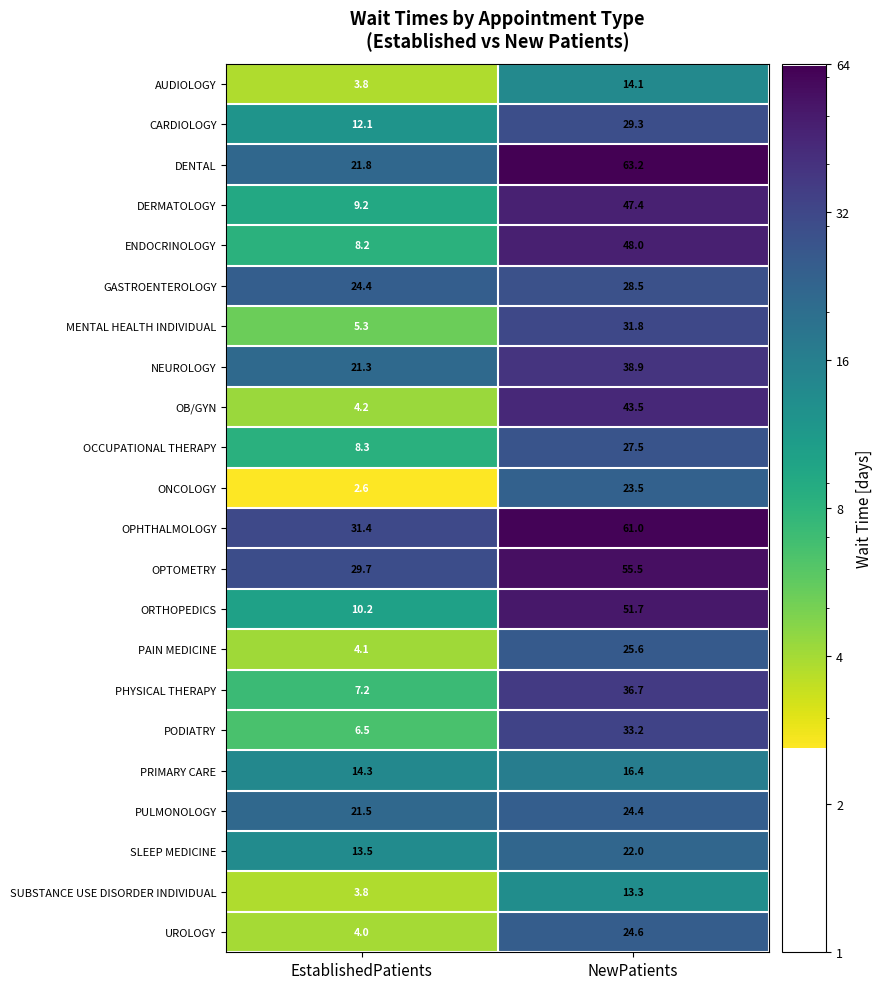

At which label is DENTAL closest to 42?

EstablishedPatients